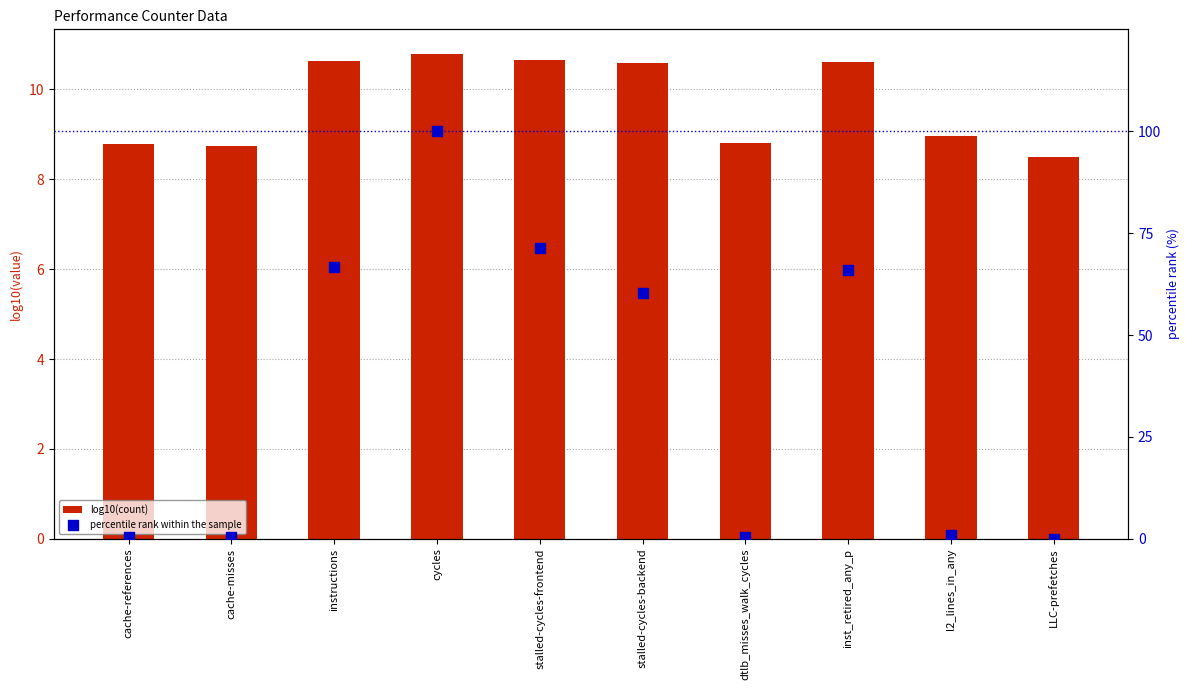

Which series has the widest spread of Y values?

percentile rank within the sample